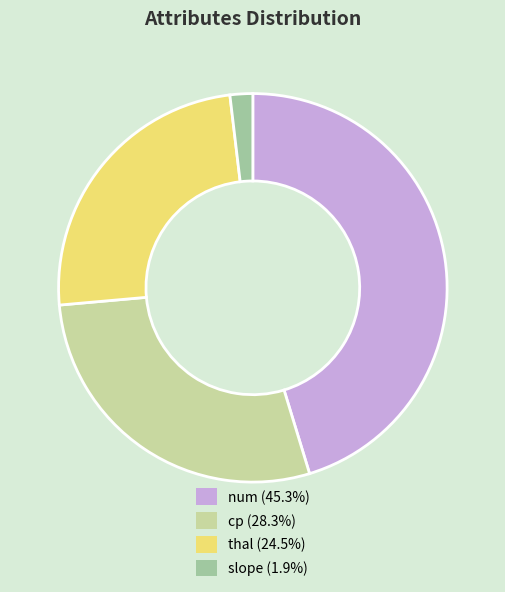

Combined, do cp (28.3%) and thal (24.5%) account for over 50%?

Yes